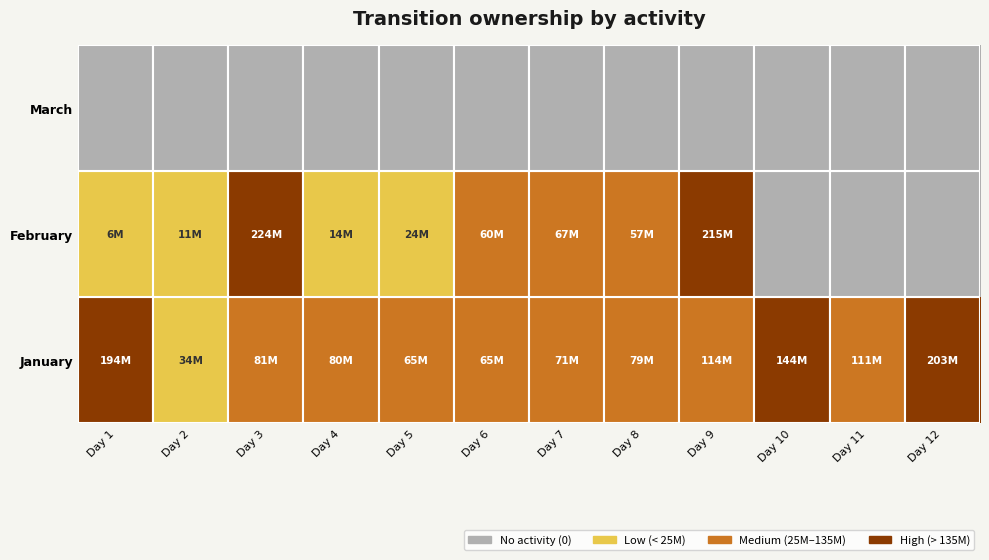

What is the total value across all series at Day 7?

4